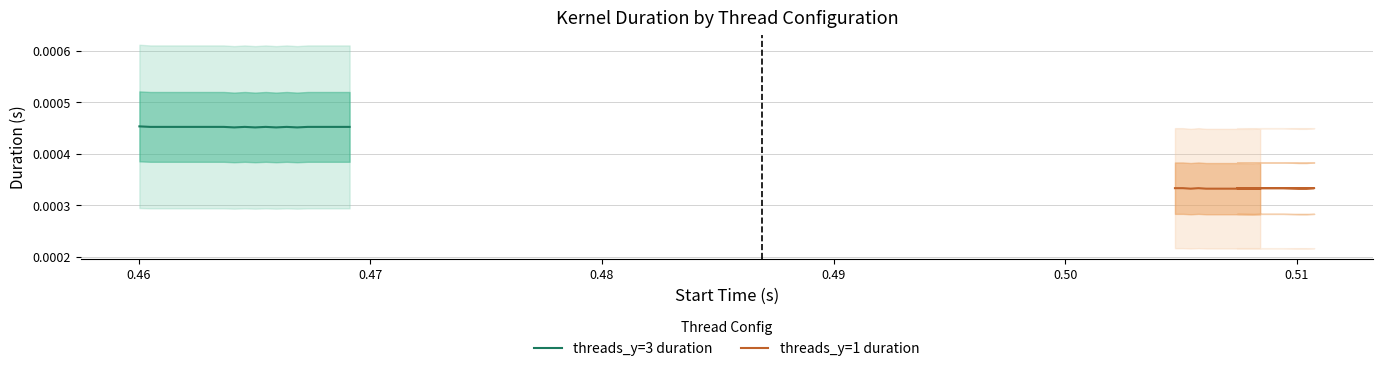

The threads_y=3 duration series shows 0.0 at 8. True or false?

False